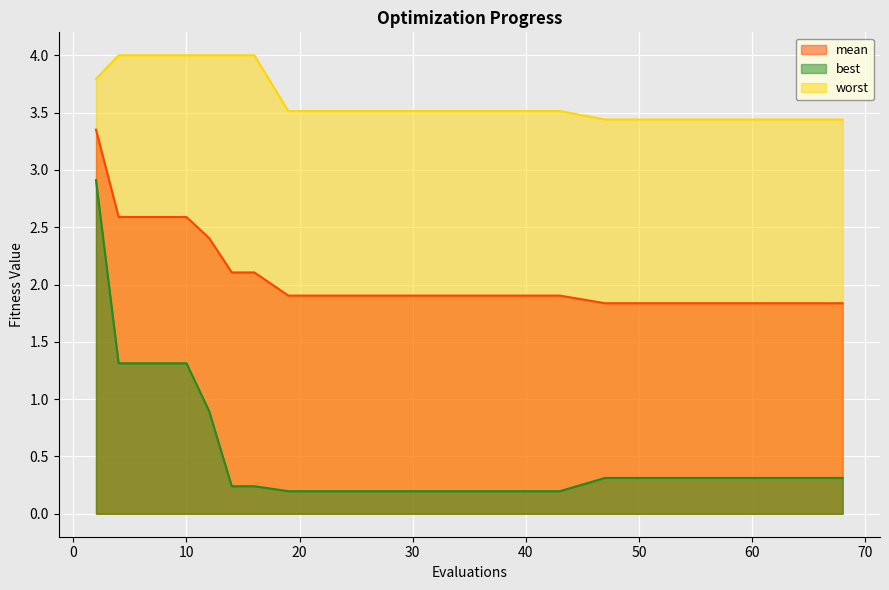

What is the total value across all series at 4?

7.9